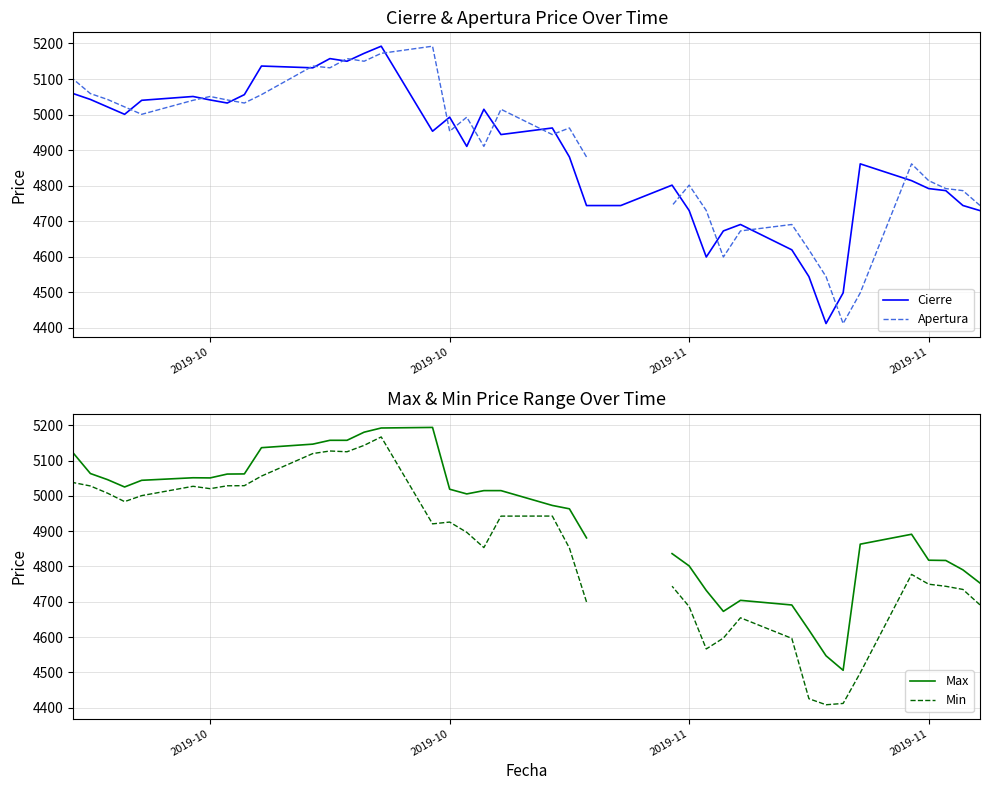

Is the value of Apertura at 2019-11 greater than the value of Max at 37?

No